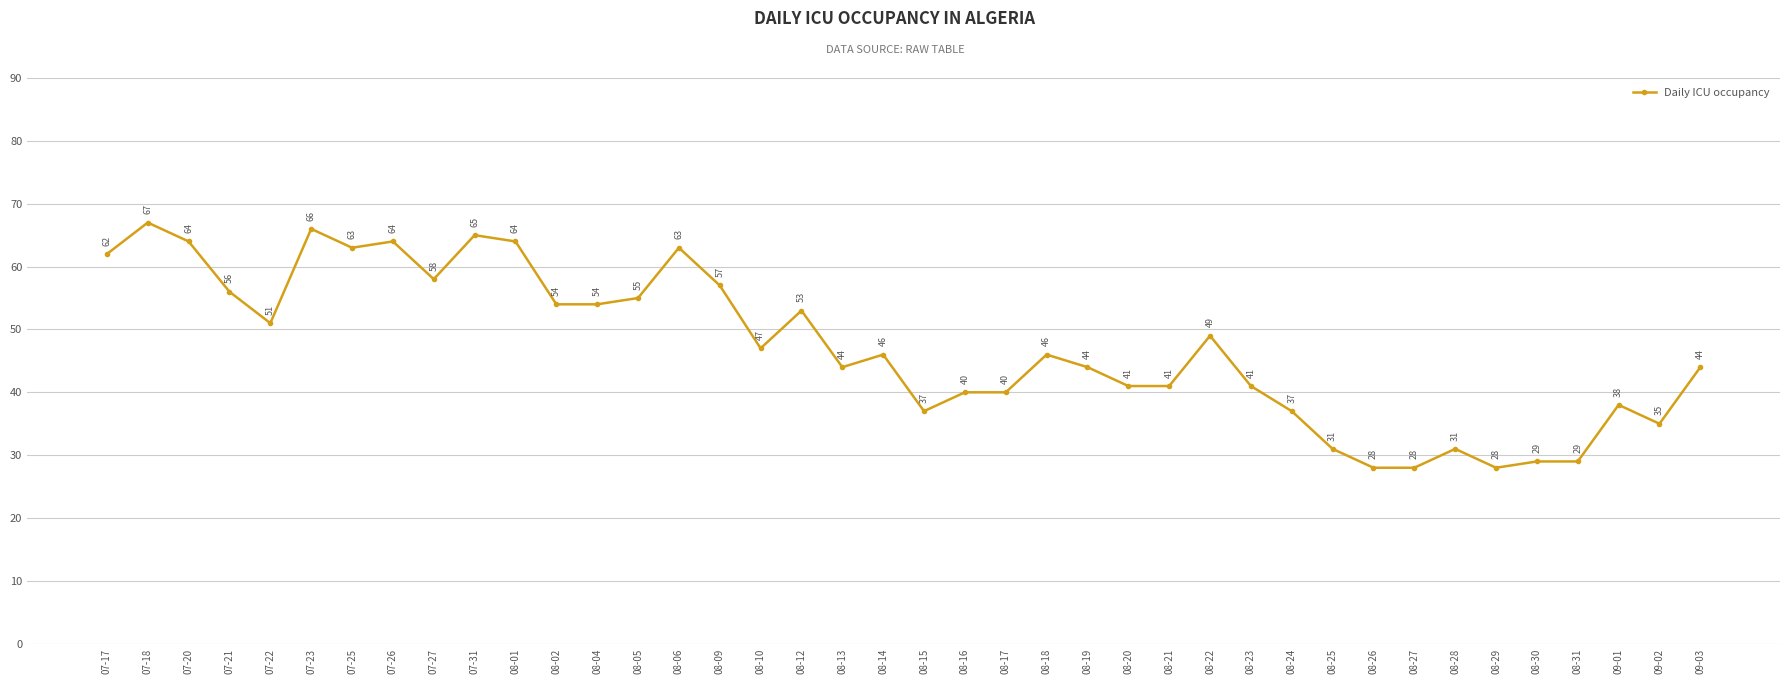

What is the maximum value shown in the chart?

67